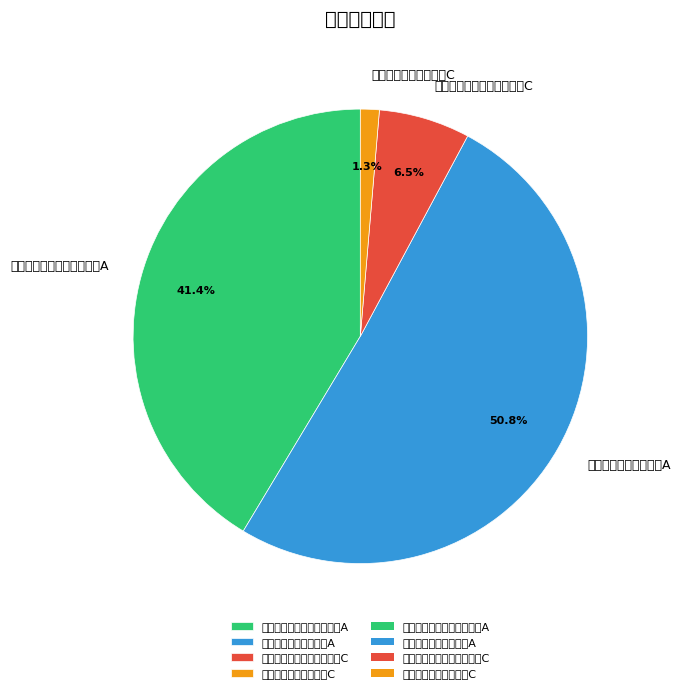

Which has a higher value, 鹏扬景泓回报灵活配置混合C or 鹏扬景泓回报灵活配置混合A?

鹏扬景泓回报灵活配置混合A